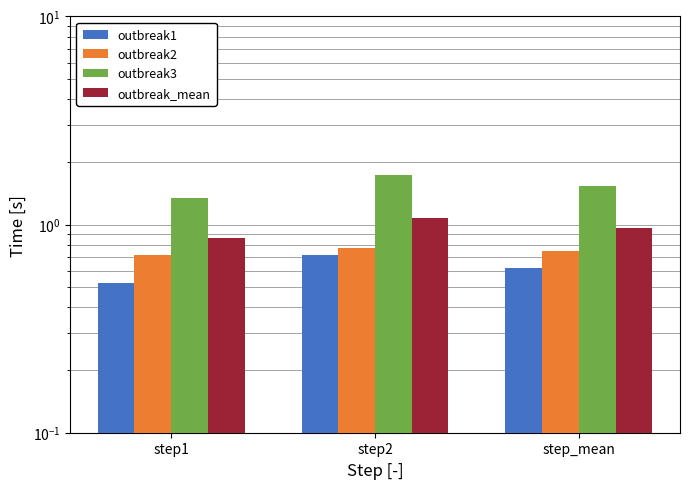

What is the sum of the outbreak2 values at step_mean and step1?

1.5